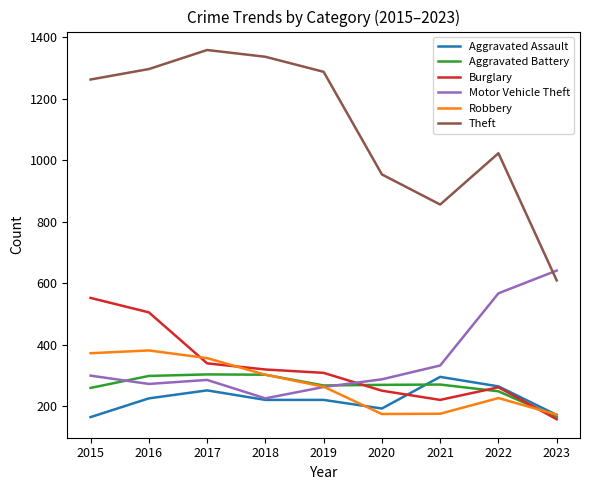

Does the chart display data point markers on the line(s)?

No